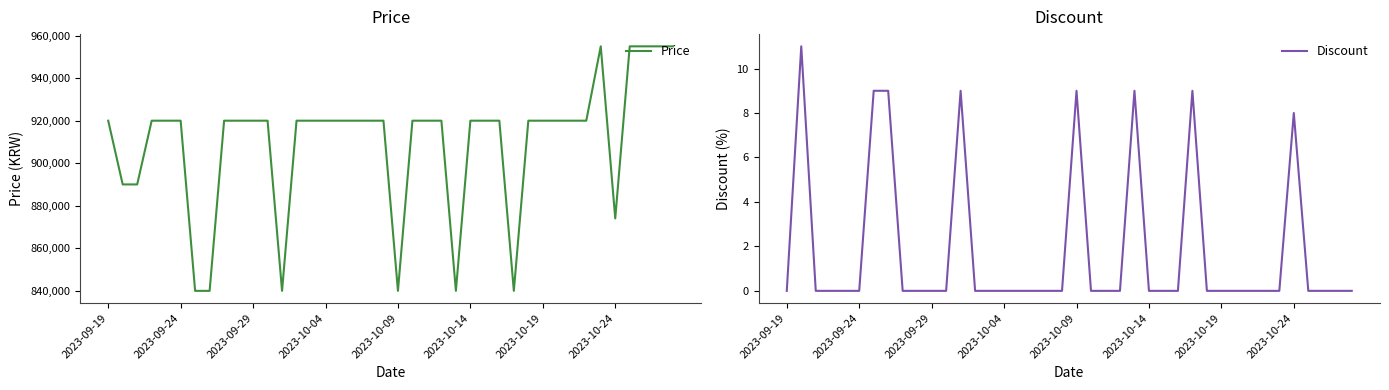

Where is Discount nearest to the value 5?

2023-10-24